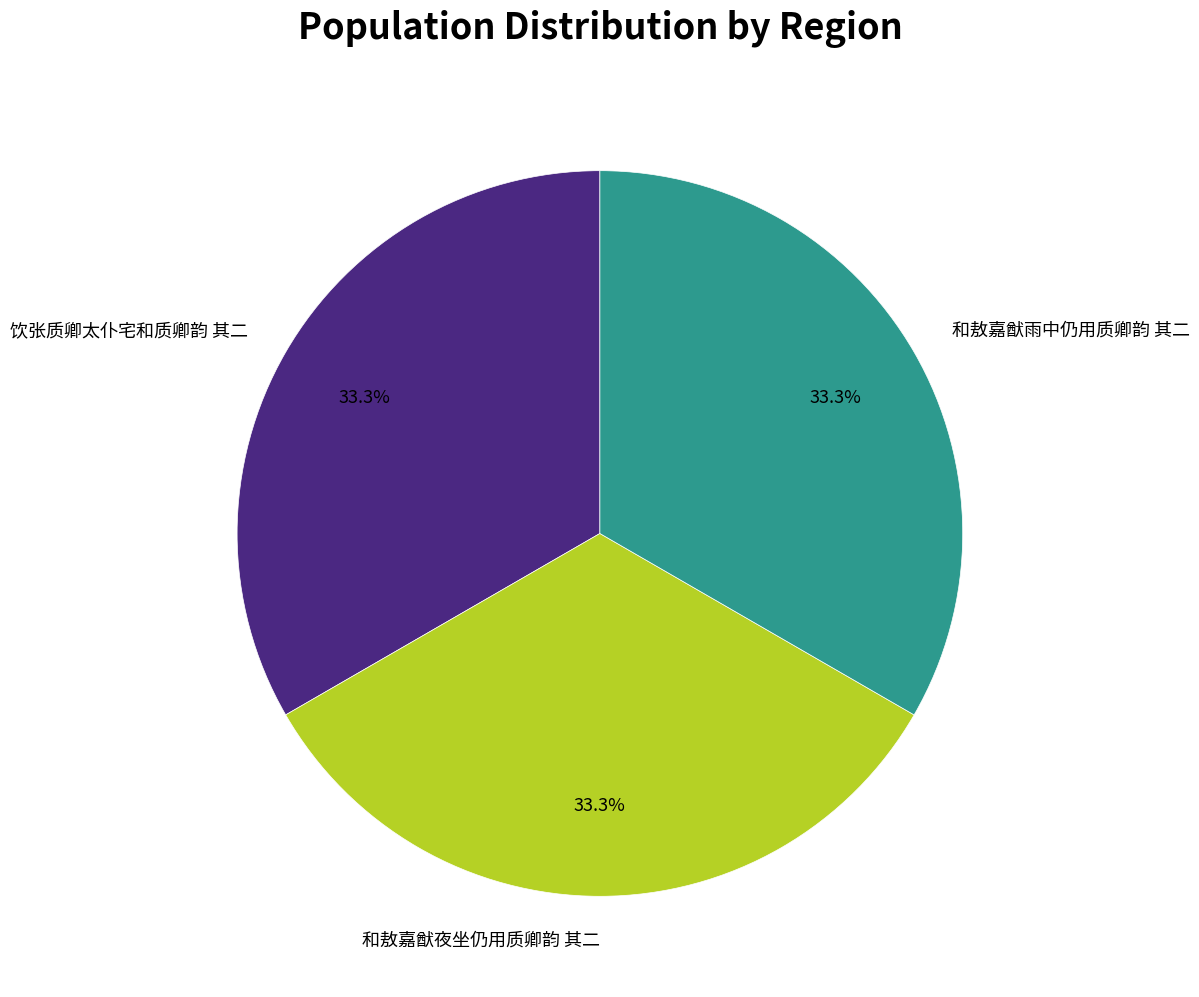

Is the sum of 和敖嘉猷夜坐仍用质卿韵 其二 and 饮张质卿太仆宅和质卿韵 其二 greater than half?

Yes